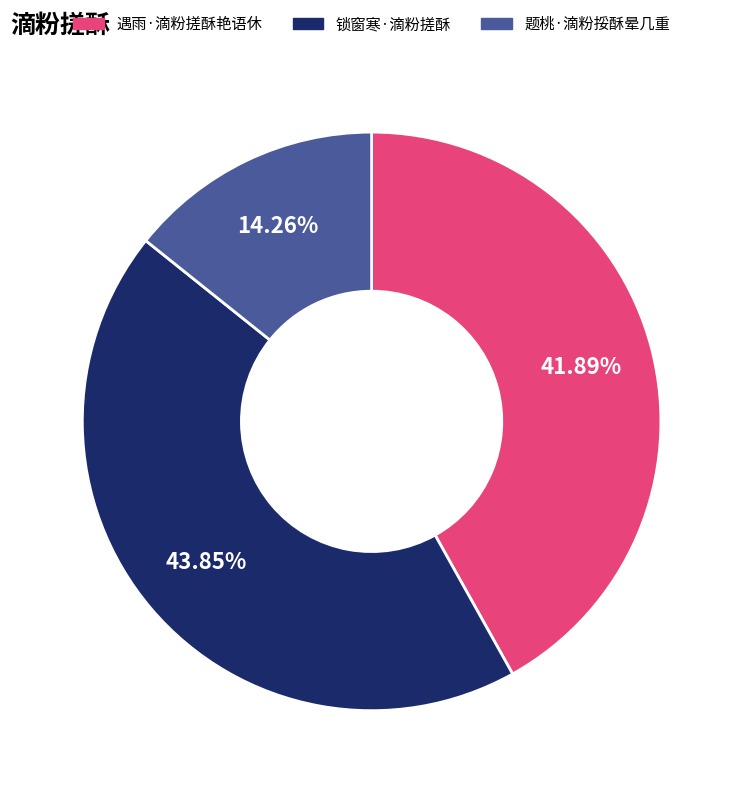

To the nearest percent, what percentage of the pie is 锁窗寒·滴粉搓酥?

44%